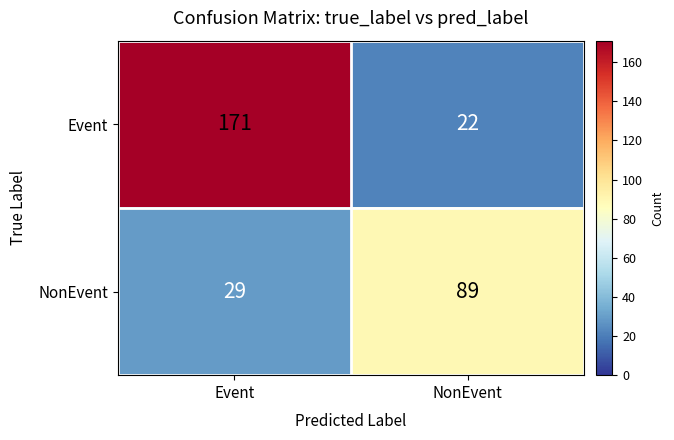

Count the number of categories in the chart.

2